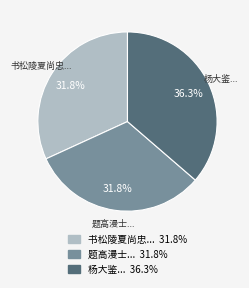

How many segments does this pie chart have?

3